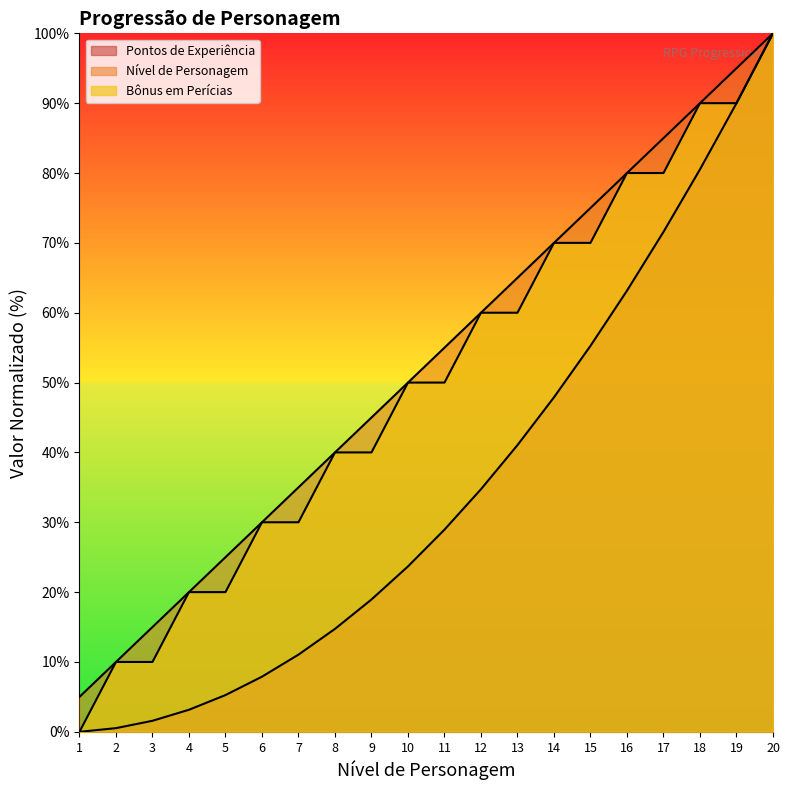

What is the value of the Nível de Personagem point at the 8th from the left?

40.0